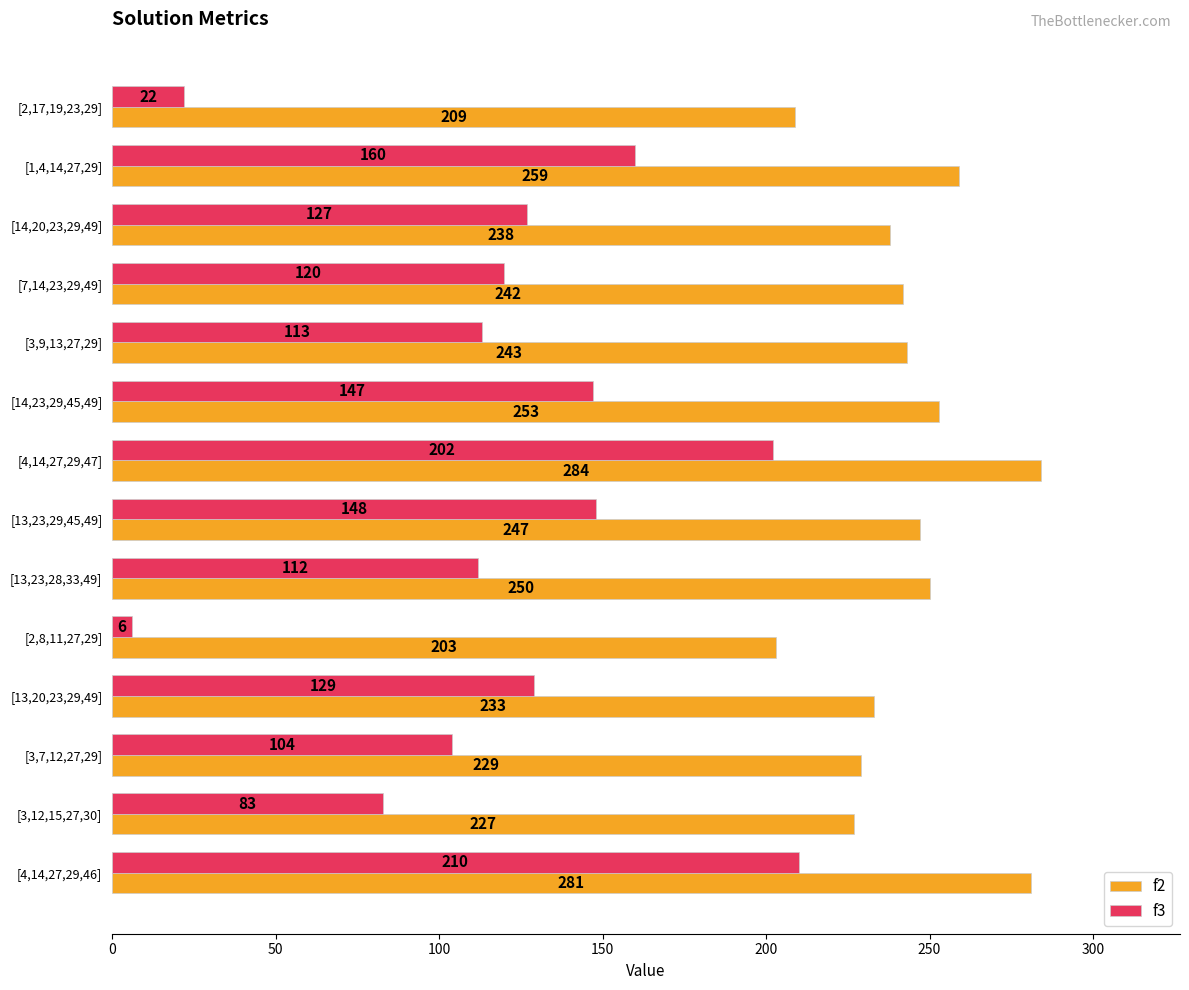

What is the difference between the maximum and minimum values in the f2 series?

81